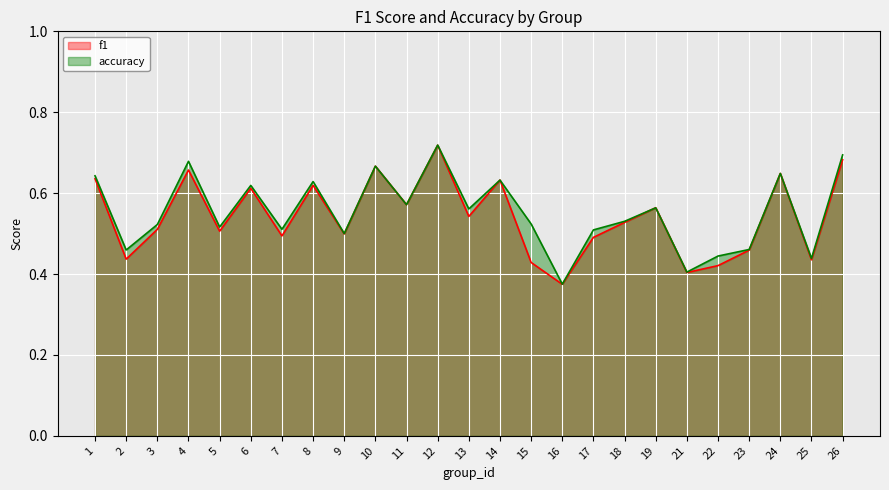

Reading left to right, transcribe all the data shown in this chart.

f1: 1=0.6	2=0.4	3=0.5	4=0.7	5=0.5	6=0.6	7=0.5	8=0.6	9=0.5	10=0.7	11=0.6	12=0.7	13=0.5	14=0.6	15=0.4	16=0.4	17=0.5	18=0.5	19=0.6	21=0.4	22=0.4	23=0.5	24=0.6	25=0.4	26=0.7
accuracy: 1=0.6	2=0.5	3=0.5	4=0.7	5=0.5	6=0.6	7=0.5	8=0.6	9=0.5	10=0.7	11=0.6	12=0.7	13=0.6	14=0.6	15=0.5	16=0.4	17=0.5	18=0.5	19=0.6	21=0.4	22=0.4	23=0.5	24=0.6	25=0.4	26=0.7